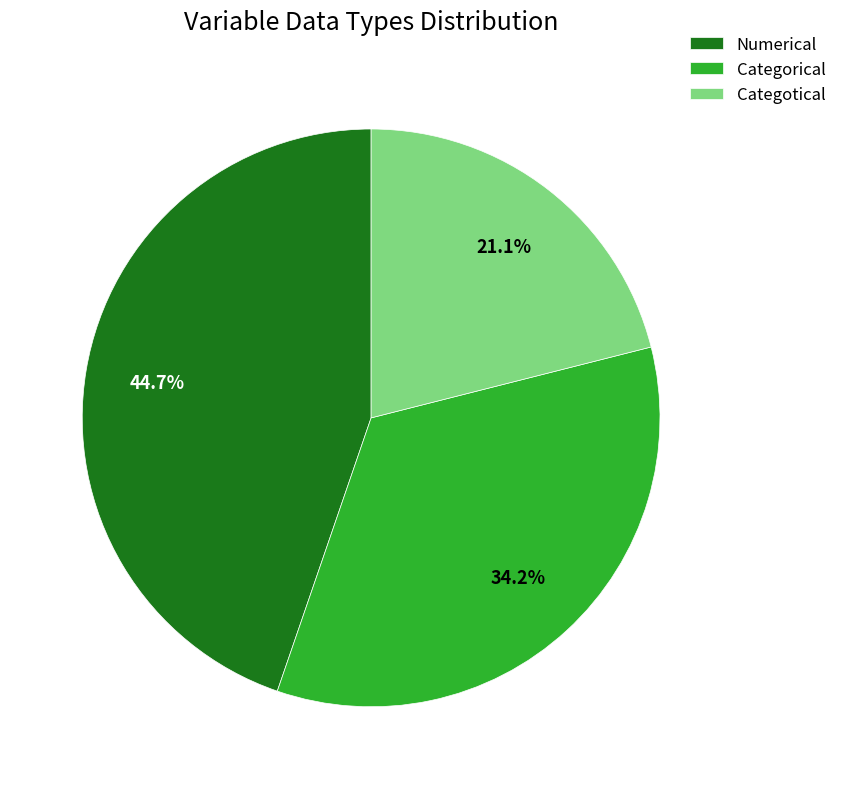

To the nearest percent, what is the combined percentage of Categorical and Categotical?

55%